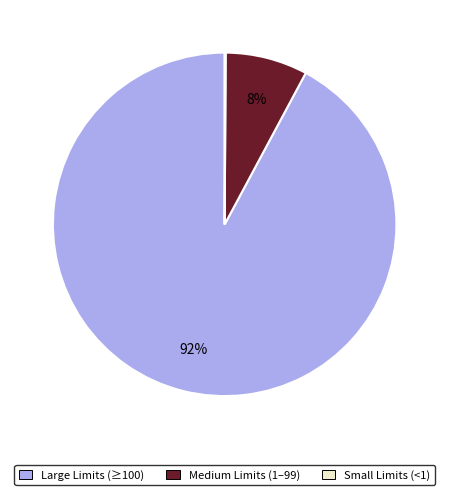

What is the largest slice in the pie chart?

Large Limits (≥100)